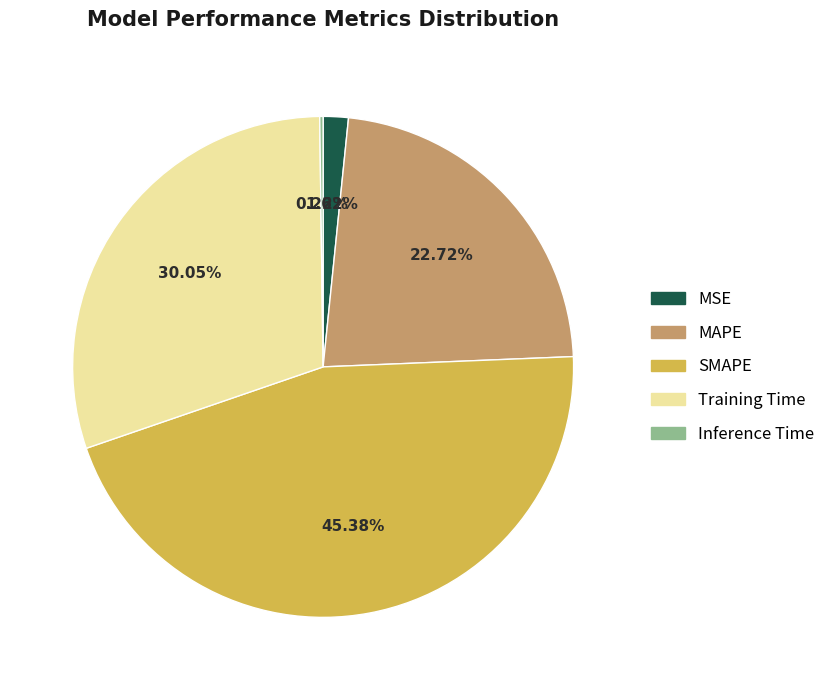

Do MSE and SMAPE together represent more than half of the pie?

No